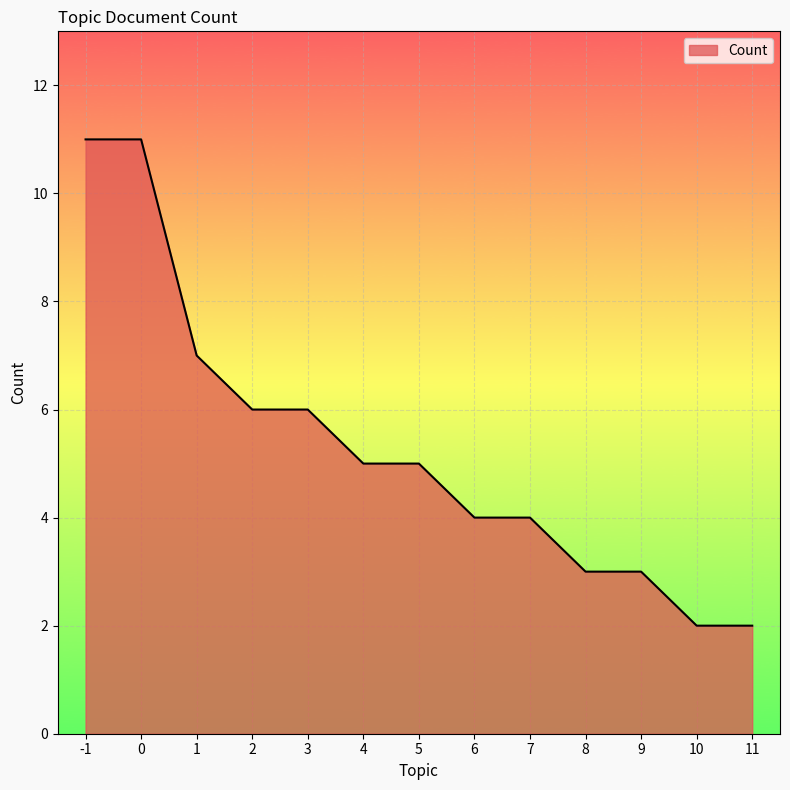

What is the sum of the values at 7 and 3?

10